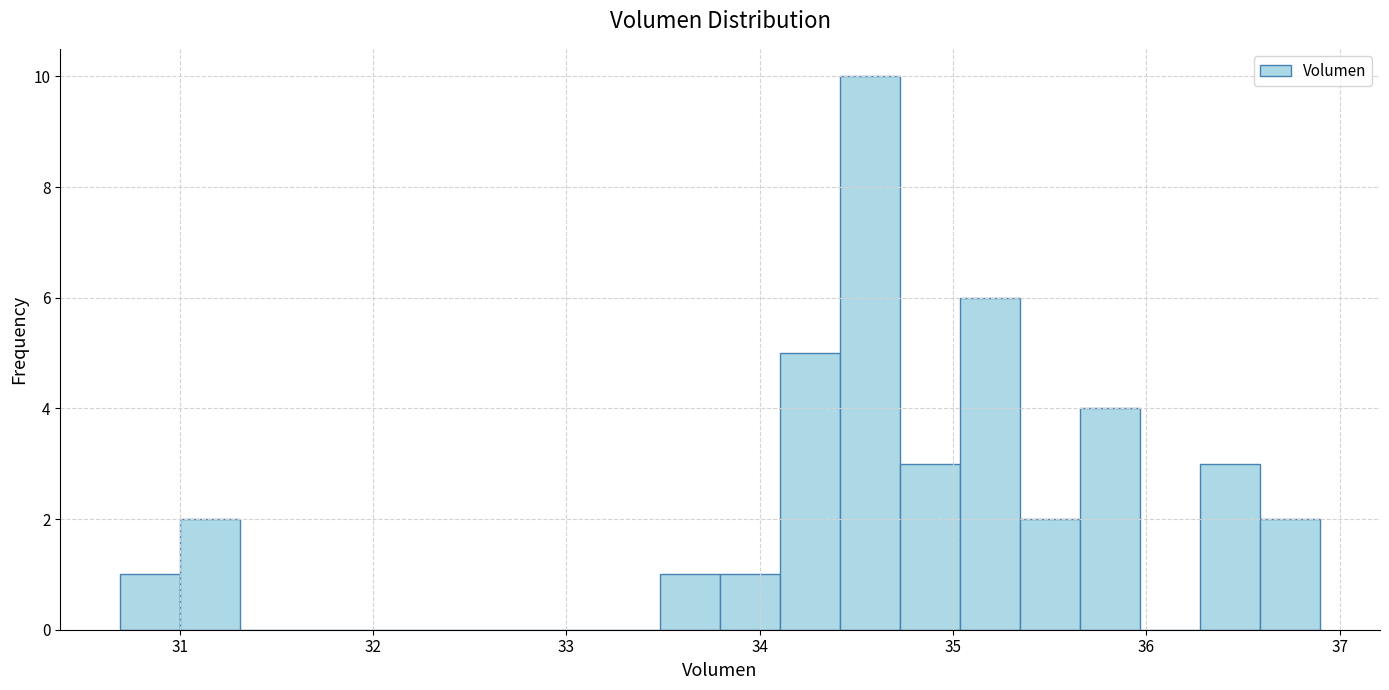

Around what value on the x-axis is the tallest bar? Give the approximate position of its centre, as read against the axis.

34.6